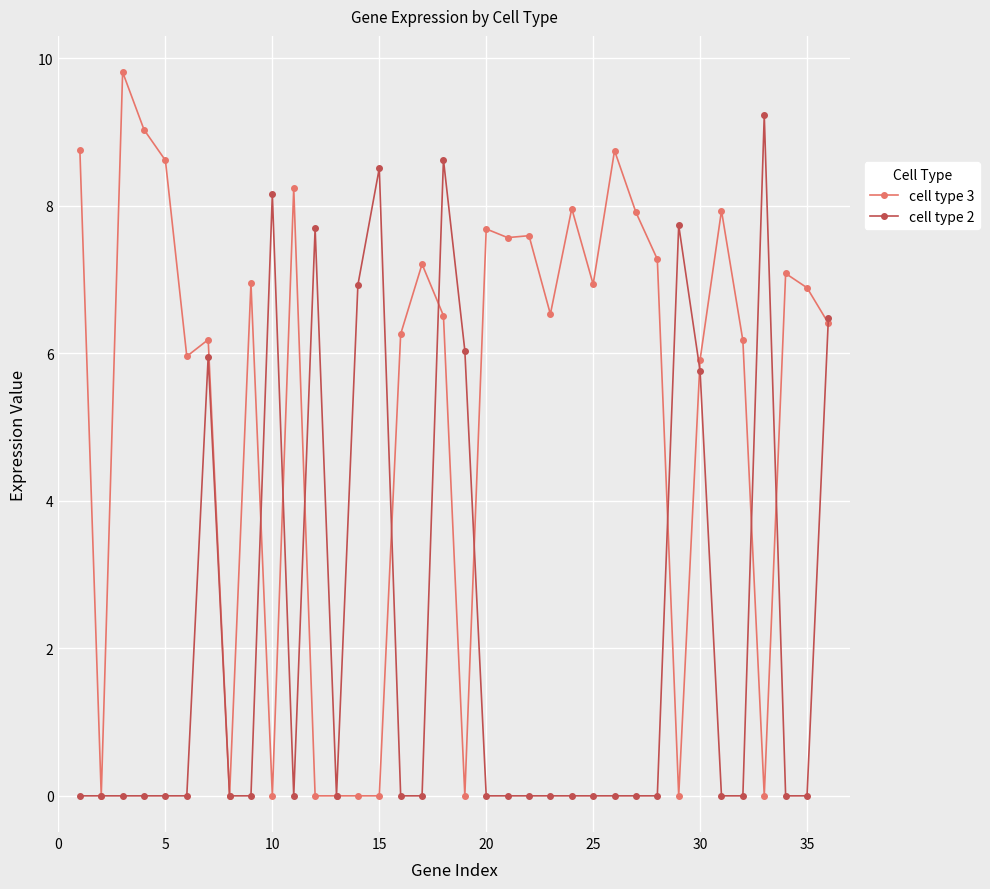

What is the greatest value displayed?

9.8